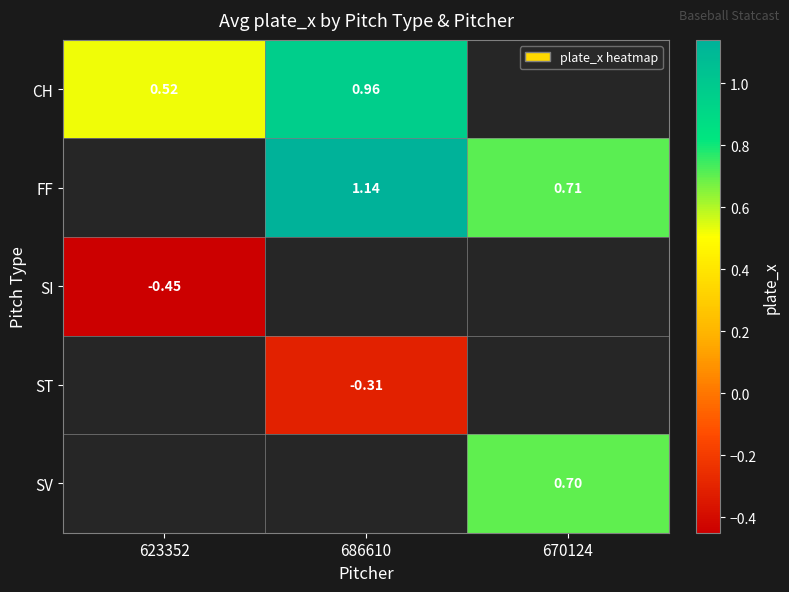

How many values in the CH series exceed 0?

2